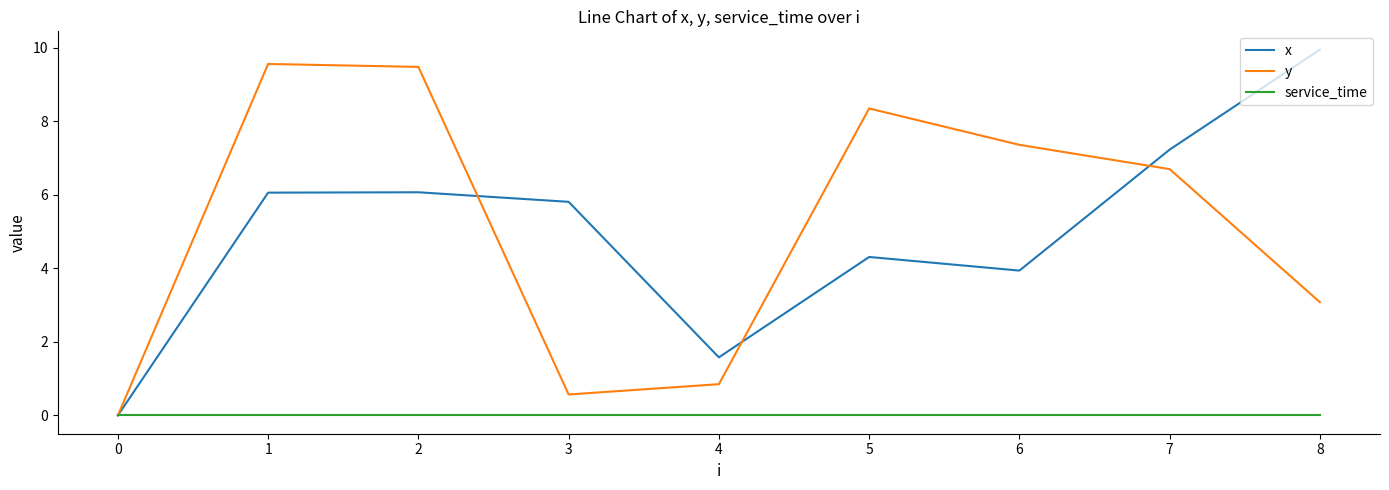

Rank the series at 1 from highest to lowest value.

y, x, service_time